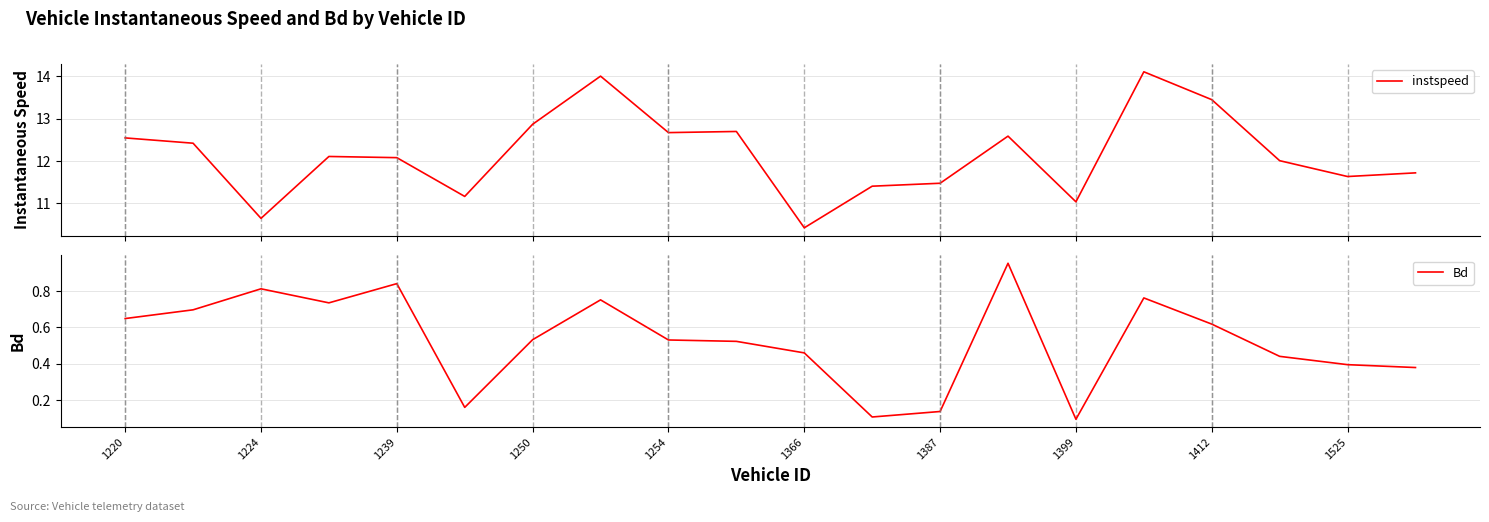

What is the minimum value for instspeed?

10.4